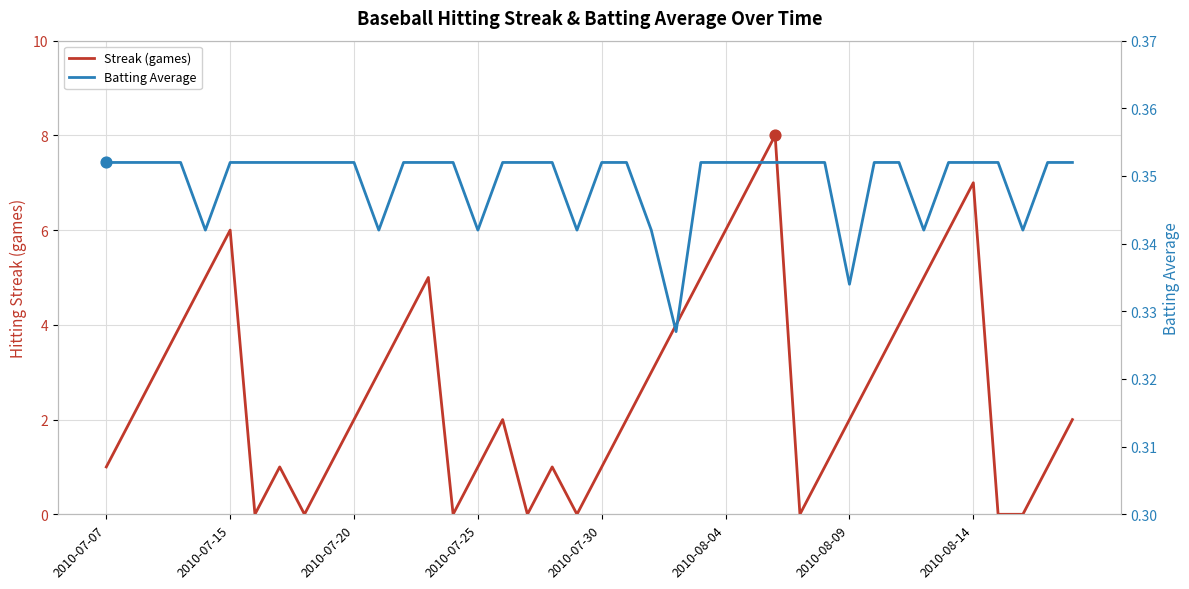

Which series has the widest spread of Y values?

Streak (games)